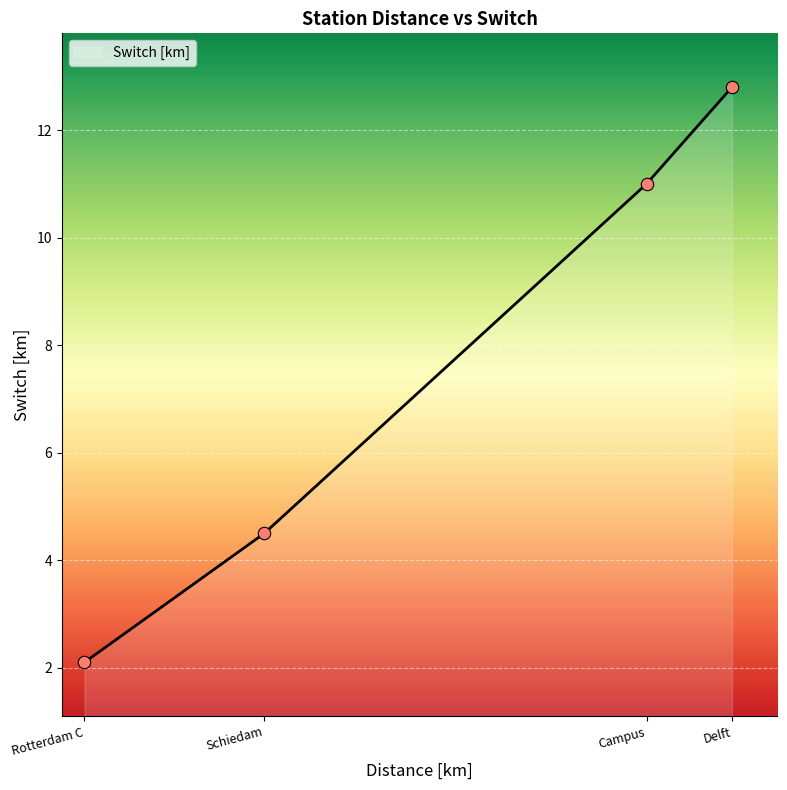

What is the change in value from Rotterdam C to Schiedam?

+2.4